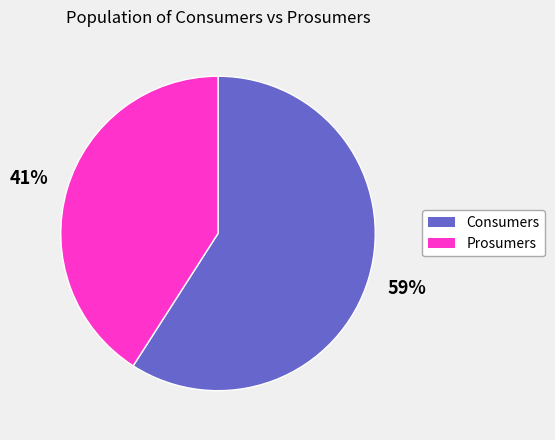

To the nearest percent, what is the average slice percentage?

50%